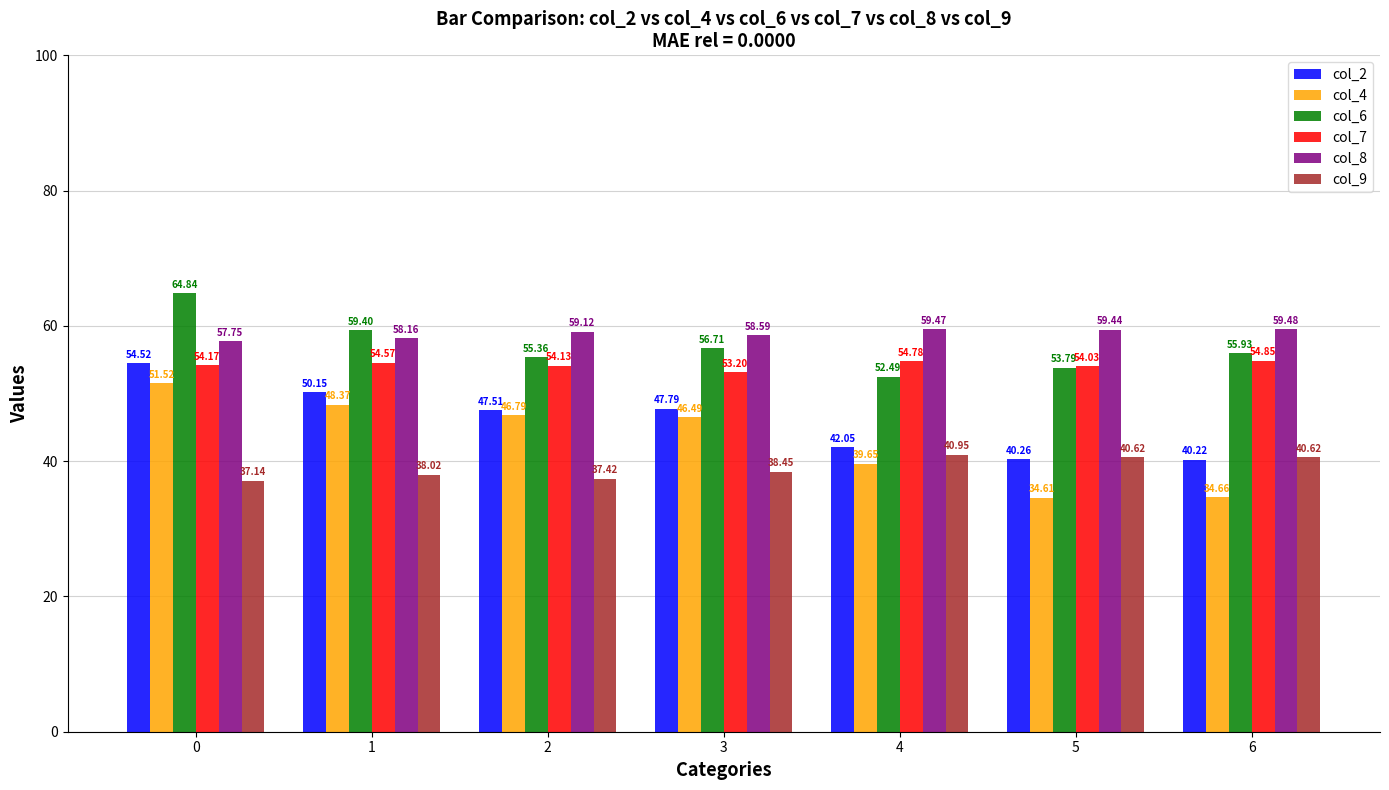

How many bars are there in each group?

6